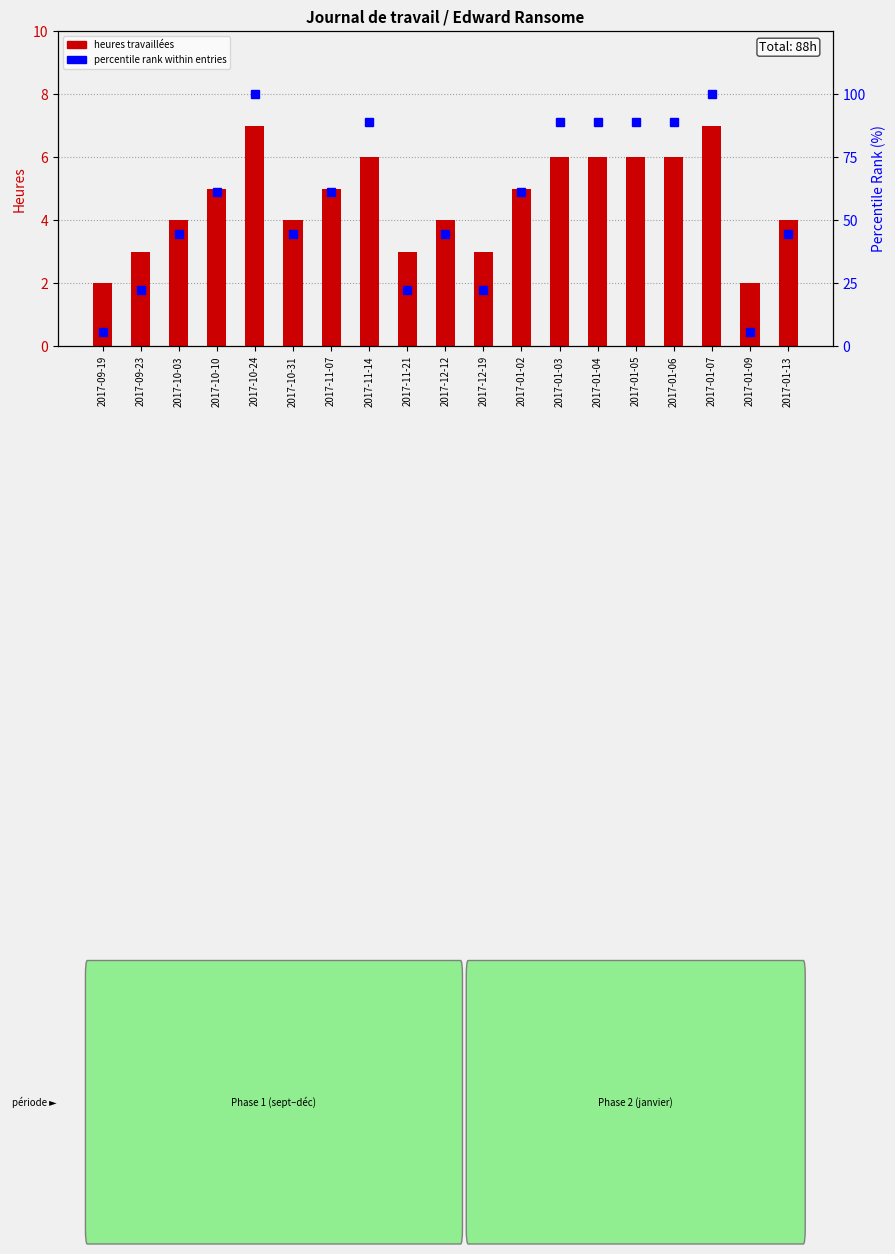

Read the percentile rank value at 2017-12-12.

44.4